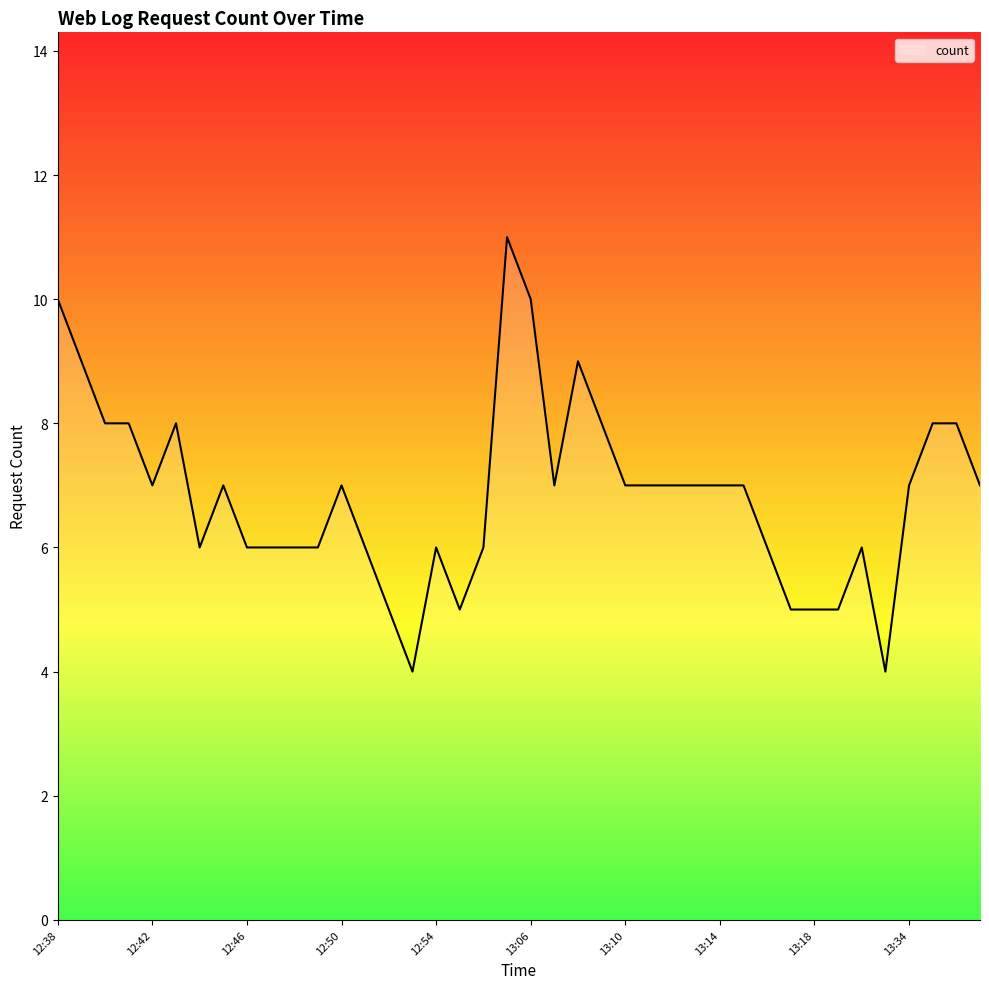

What is the minimum value shown in the chart?

4